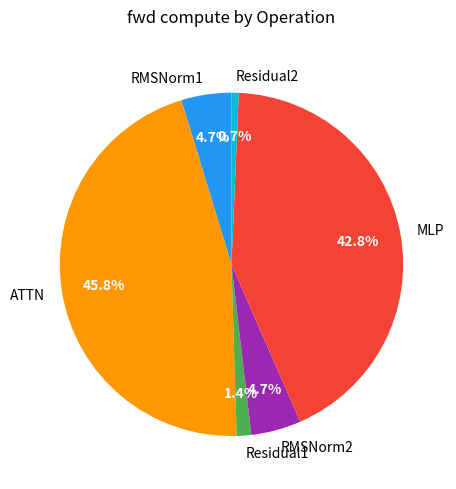

Which has a higher value, MLP or RMSNorm2?

MLP